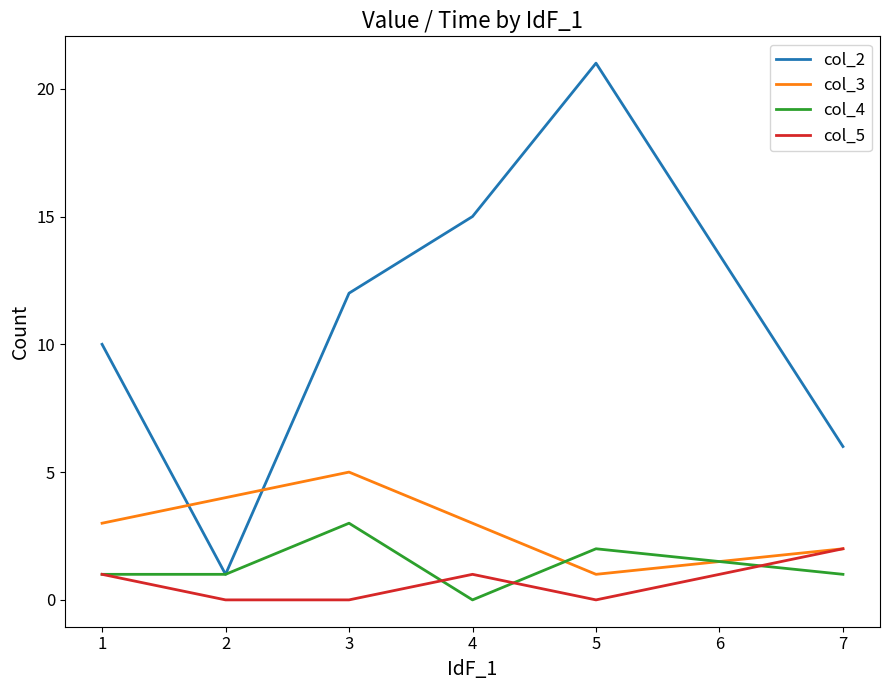

Which series changed the most between 2 and 7?

col_2